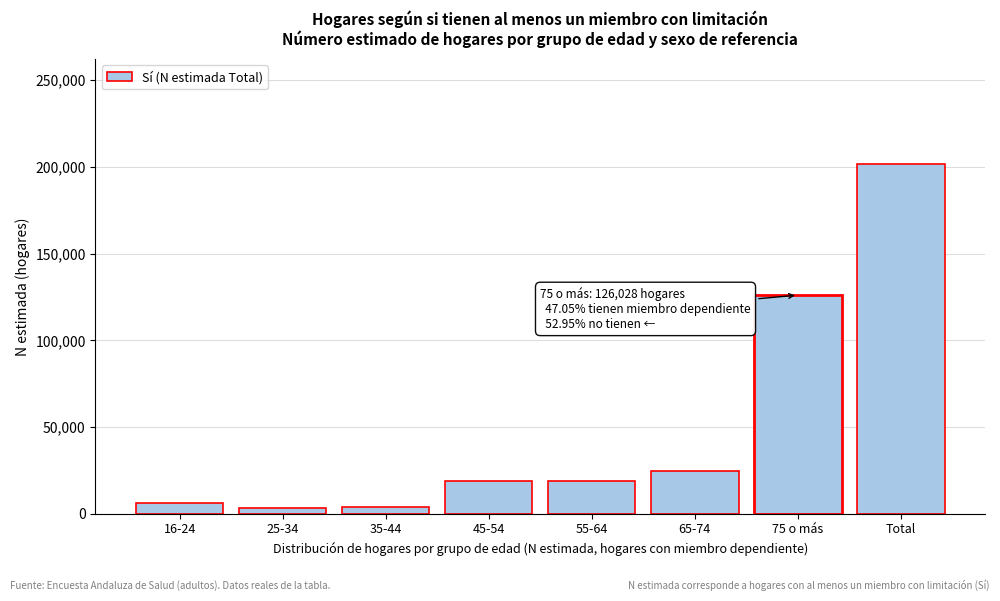

What is the label of the 4th bar from the right?

55-64